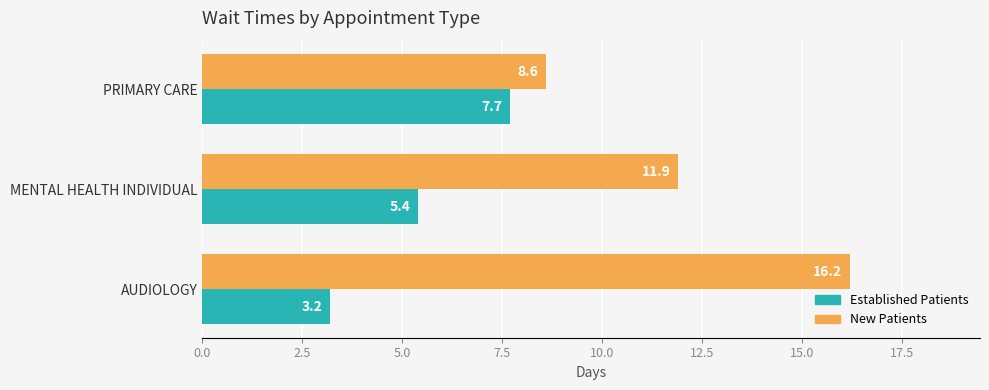

What is the smallest value displayed?

3.2